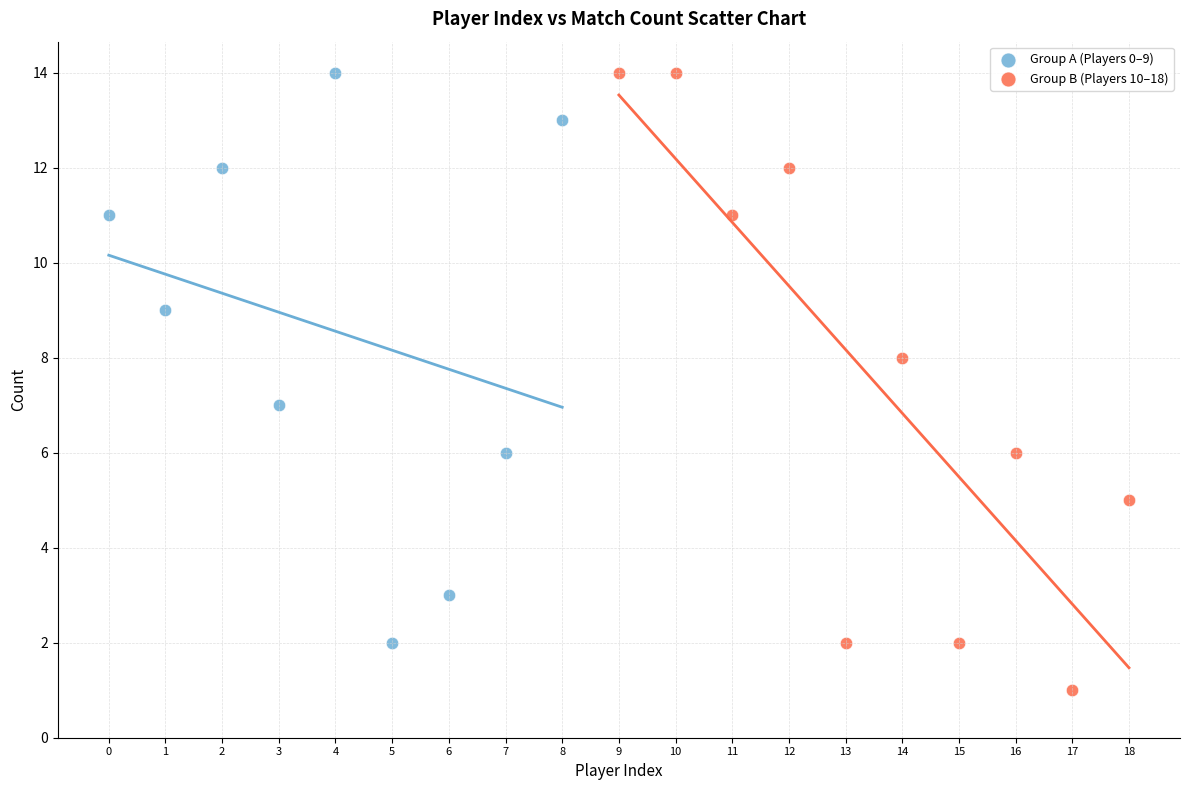

Which series has the largest Y range (max minus min)?

Group B (Players 10–18)